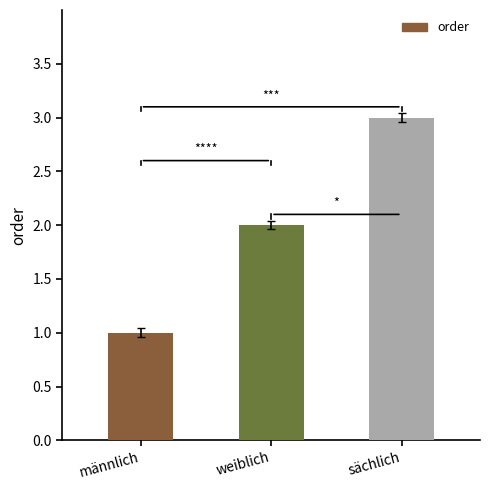

What is the average value?

2